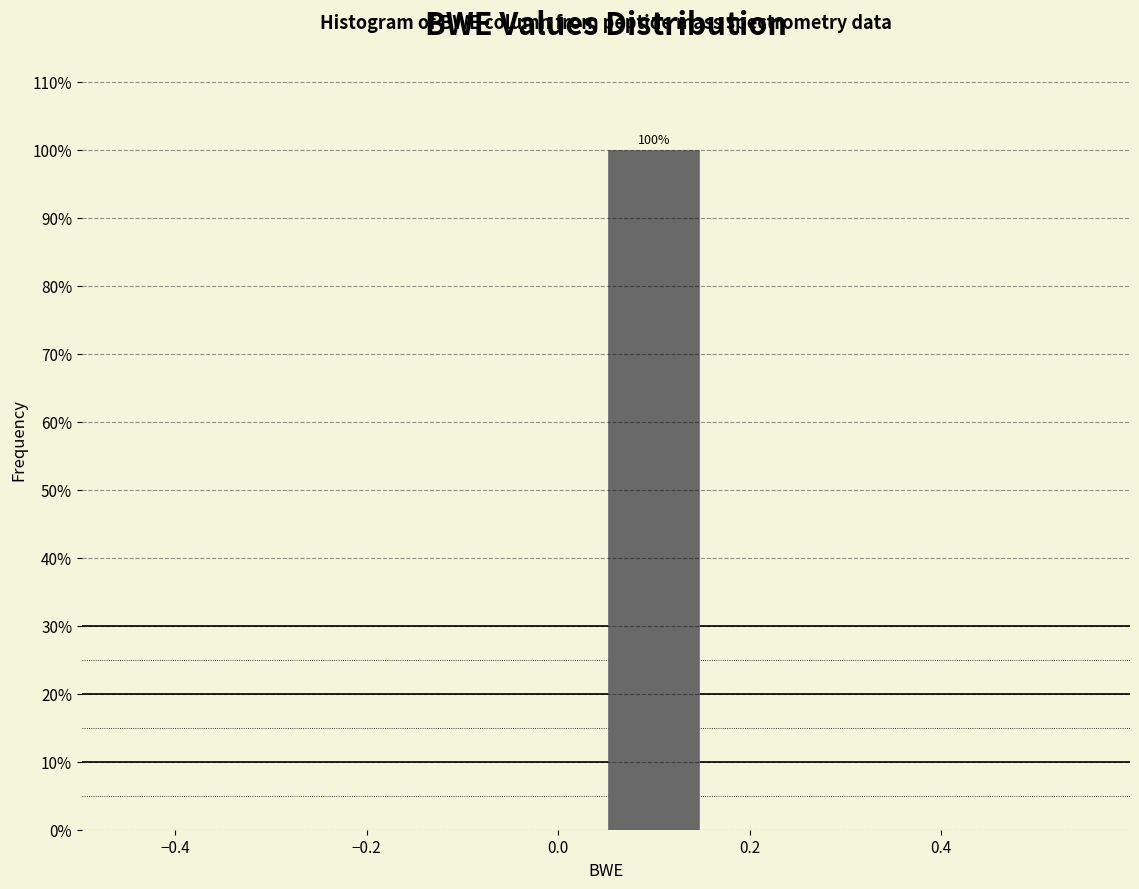

Which range on the x-axis has the tallest bar?

0.05 to 0.15